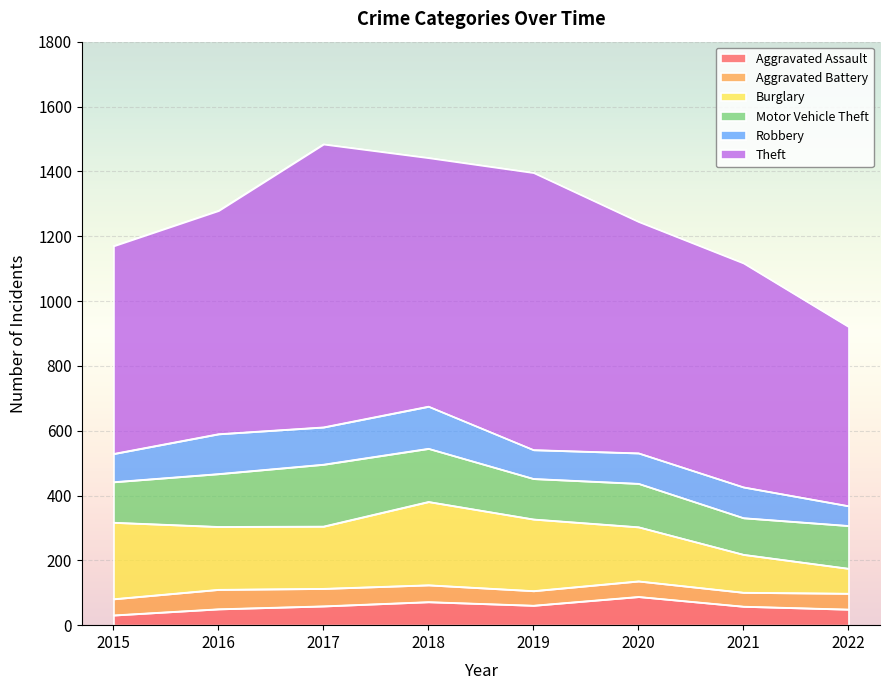

At which label does Aggravated Battery first exceed 50?

2016